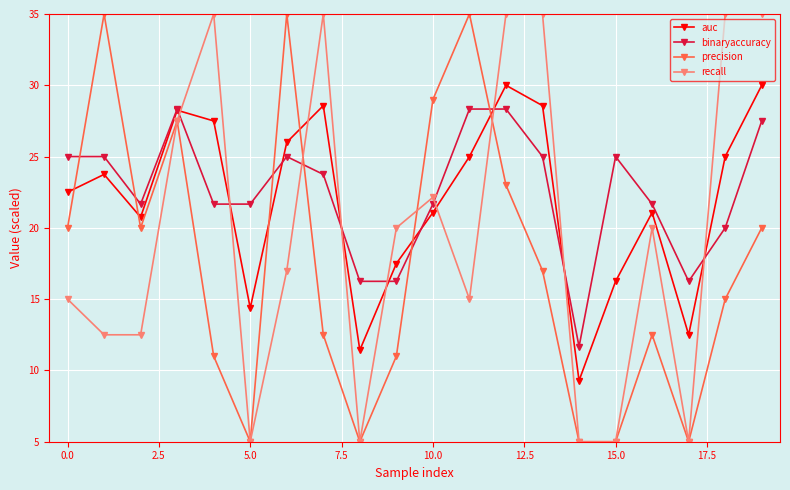

What is the value of the binaryaccuracy point at the 8th from the left?

23.8